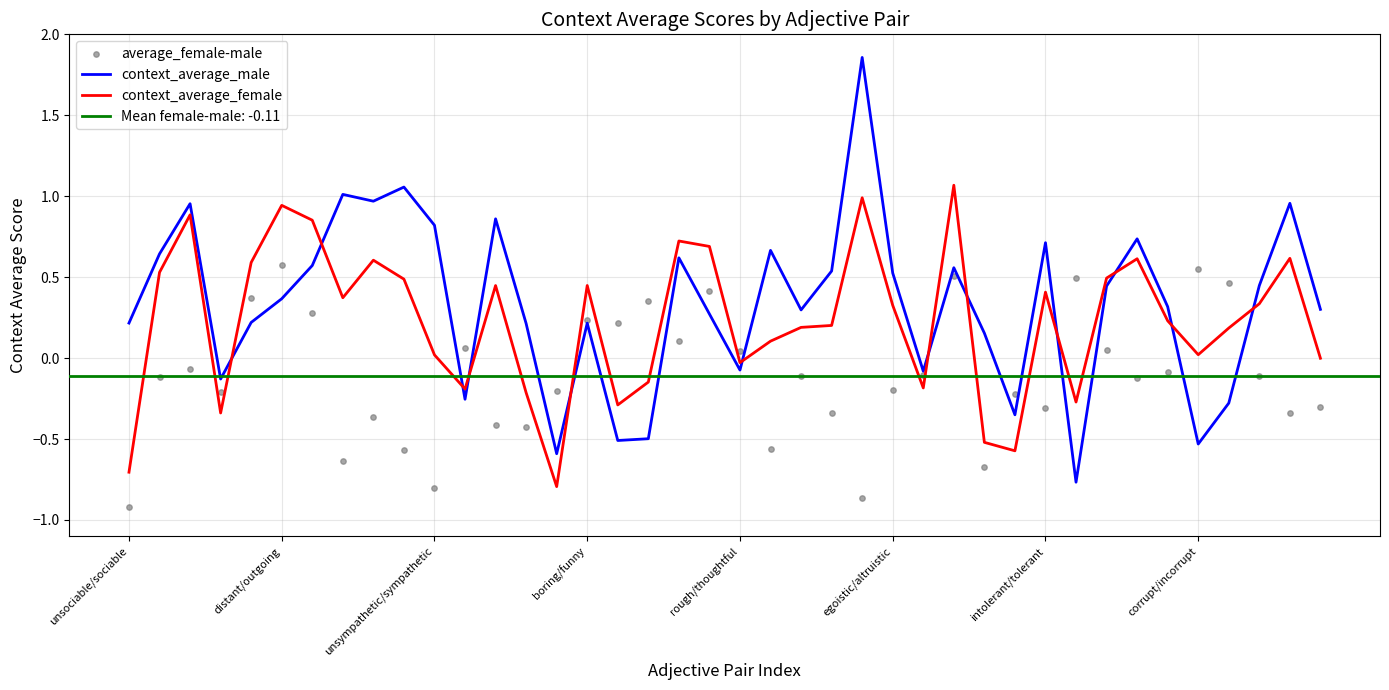

What is the total value across all series at 27?

2.1